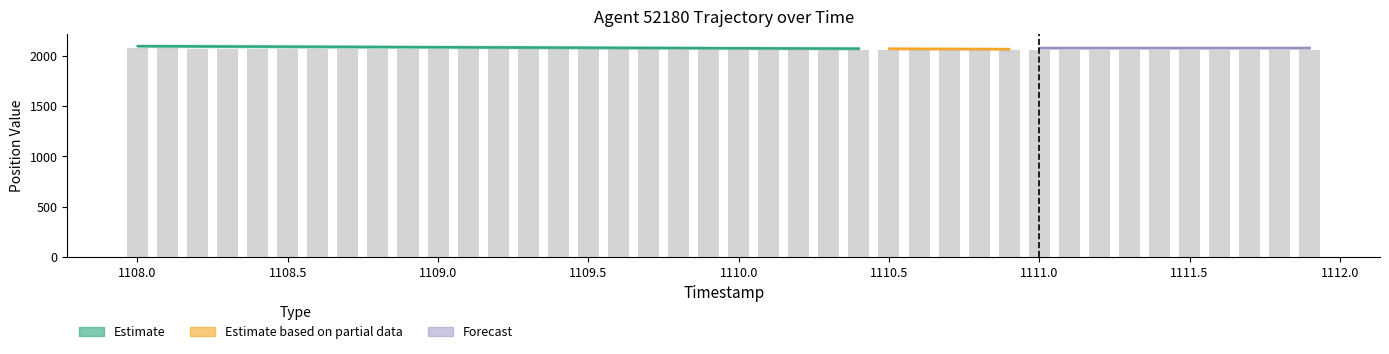

How many values are below 2066?

20